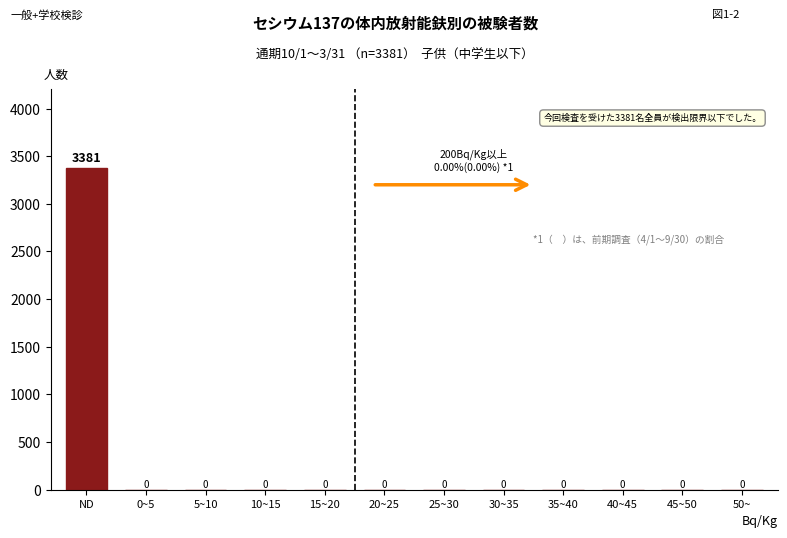

Reading right to left, what are all the values shown in this chart?

50~=0	45~50=0	40~45=0	35~40=0	30~35=0	25~30=0	20~25=0	15~20=0	10~15=0	5~10=0	0~5=0	ND=3381